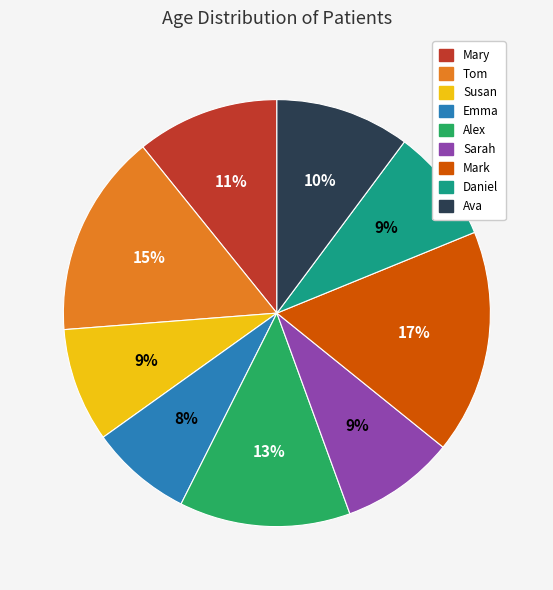

Is the sum of Ava and Susan greater than half?

No